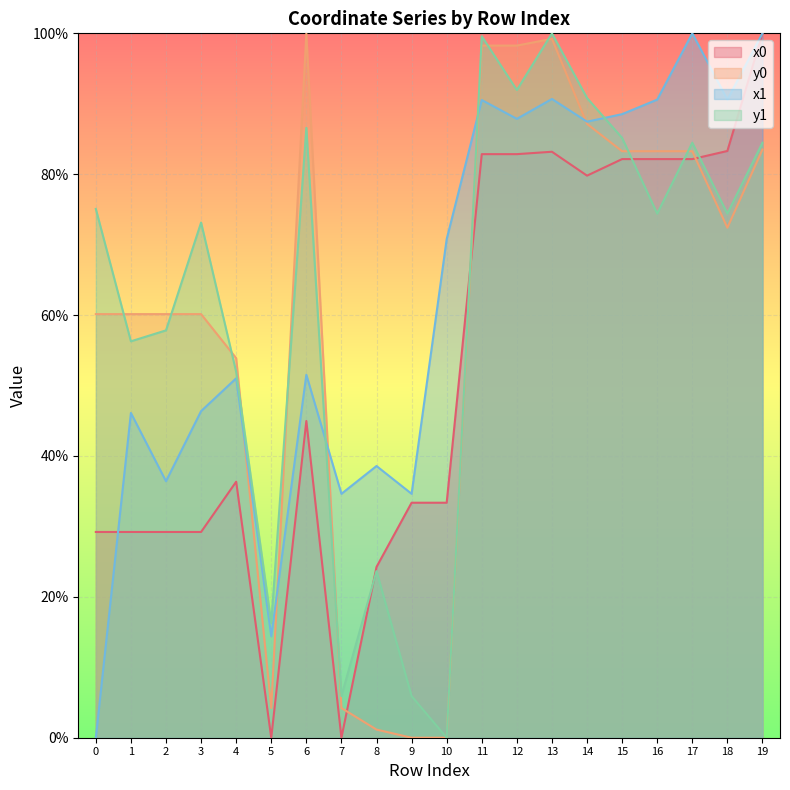

At which label does y0 reach its peak?

6